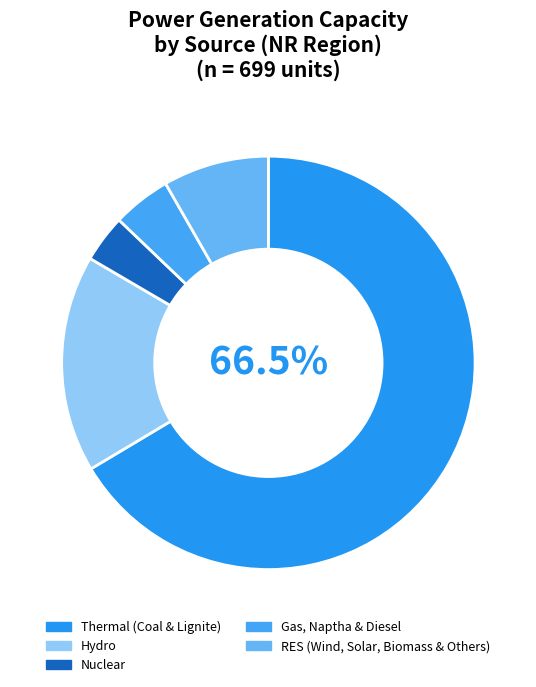

Does RES (Wind, Solar, Biomass & Others) represent more than half of the total?

No